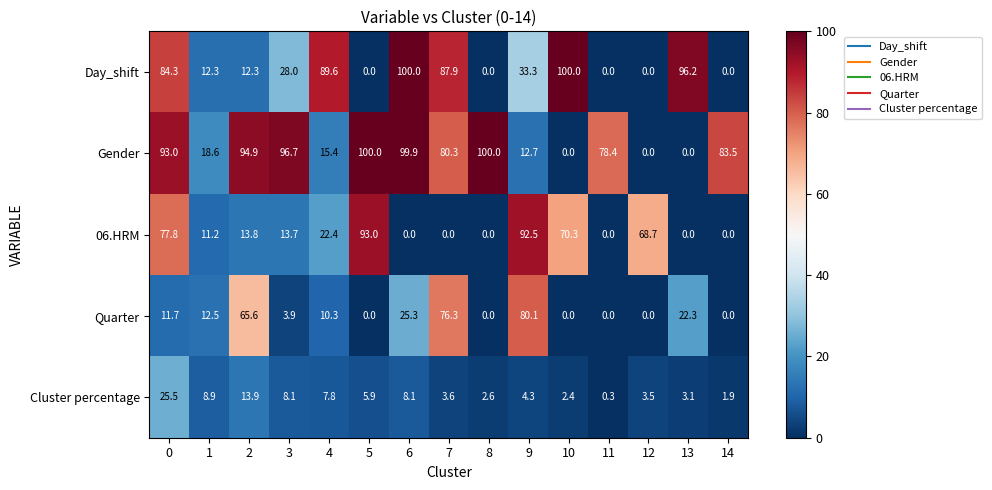

Count the number of data series in this chart.

5